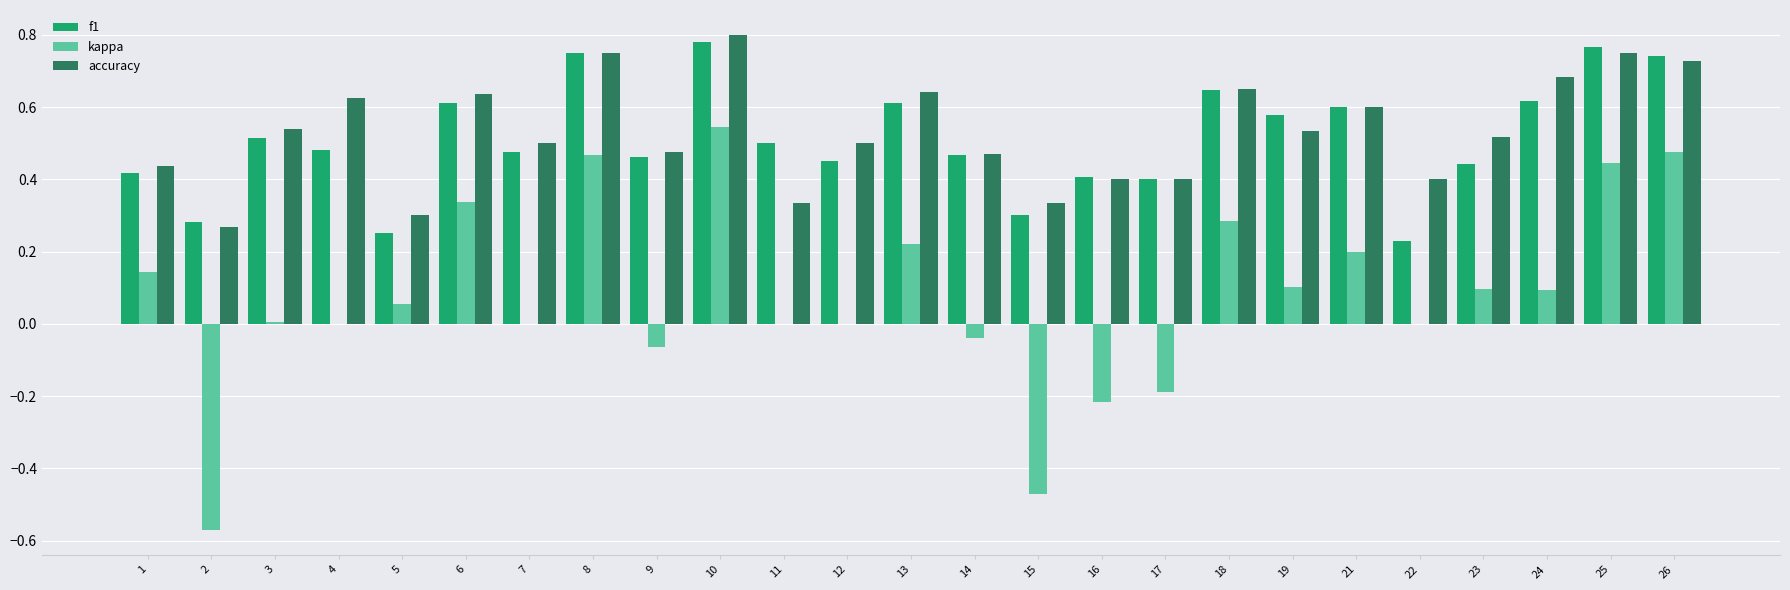

What is the sum of the f1 values at 18 and 14?

1.1